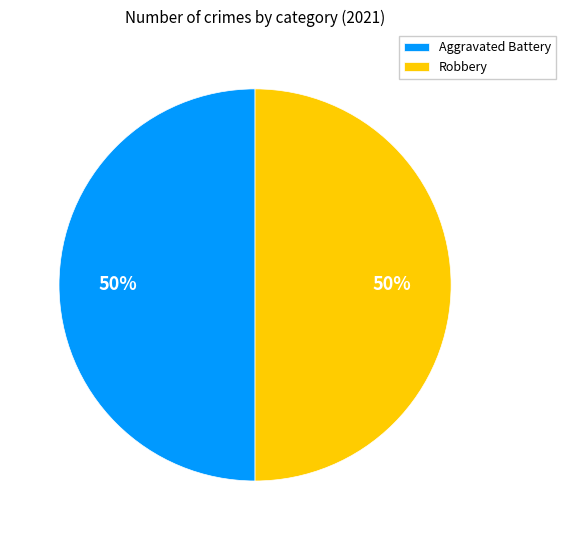

What percentage is the Aggravated Battery slice, to the nearest percent?

50%